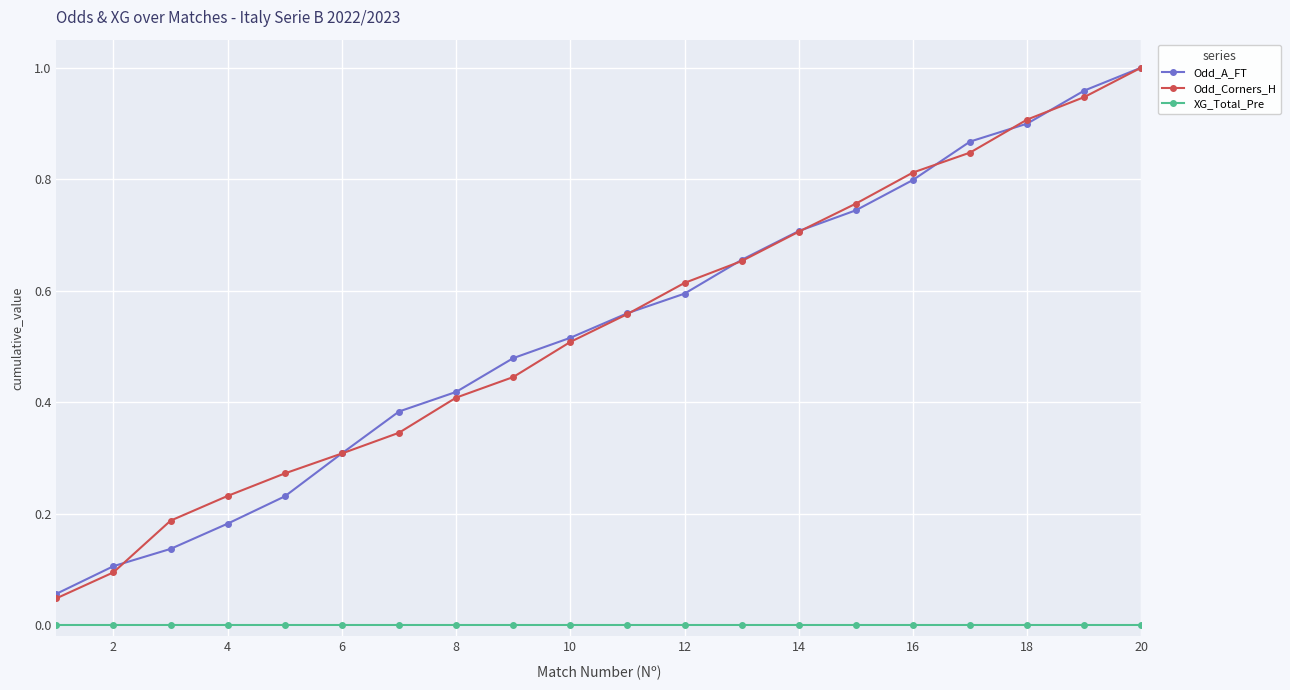

True or false: XG_Total_Pre and Odd_Corners_H cross at least once.

False